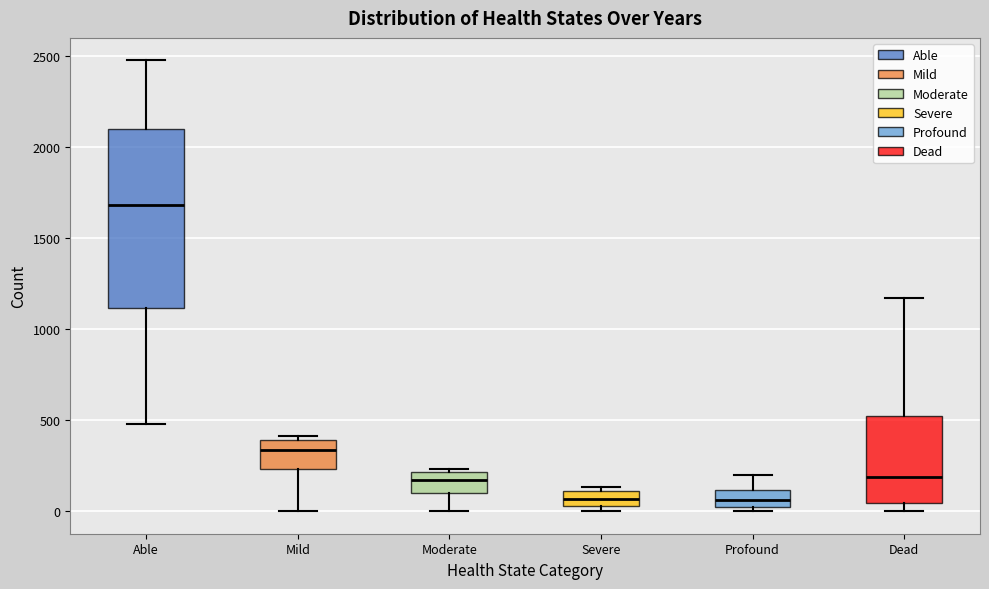

Reading left to right, transcribe this box plot: for each box, give where its median line is, the range the box spans, and where its two whiskers end, as read against the y-axis. The values are not printed on the chart, so give them approximately, as read against the axis.

Able: median 1700, box 1100 to 2100, whiskers 500 to 2450
Mild: median 350, box 250 to 400, whiskers 0 to 400 (just above the box's upper edge)
Moderate: median 150, box 100 to 200, whiskers 0 to 250
Severe: median 50 (inside the box), box 50 to 100, whiskers 0 to 150
Profound: median 50 (inside the box), box 50 to 100, whiskers 0 to 200
Dead: median 200, box 50 to 500, whiskers 0 to 1150